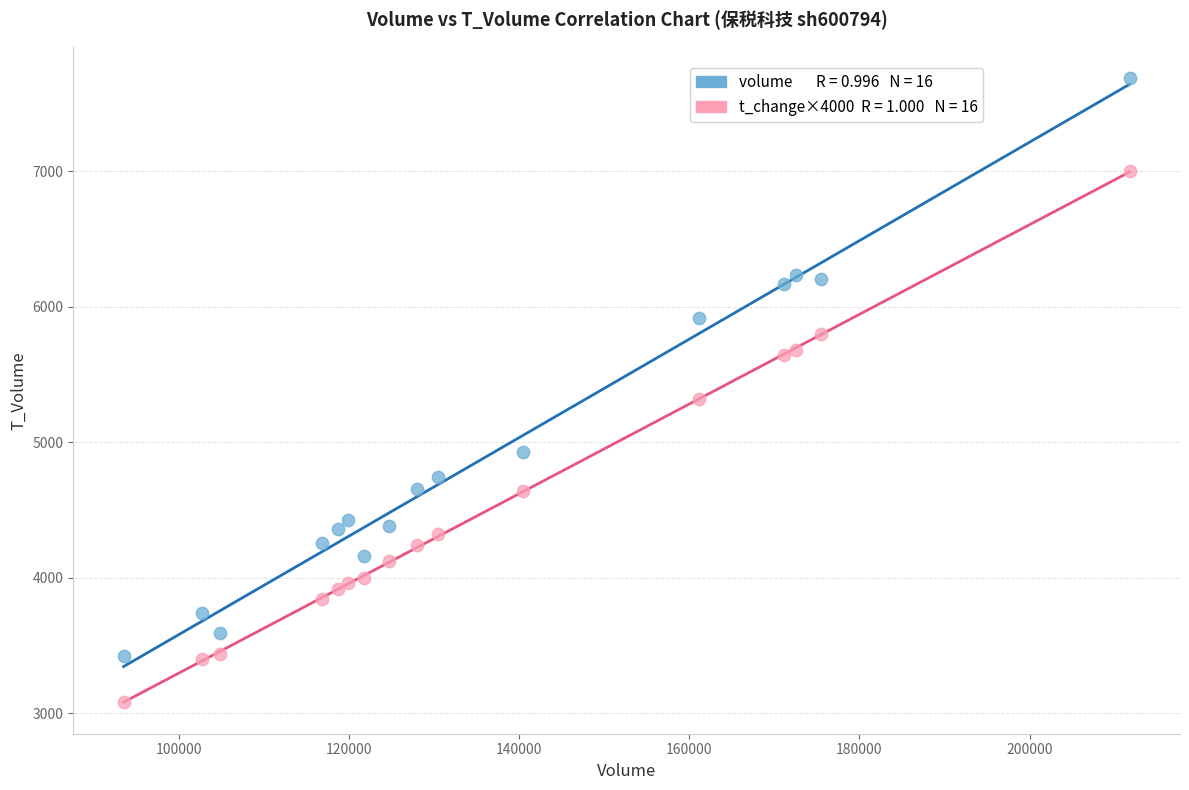

Across all series, what Y value is closest to 5383?

5320